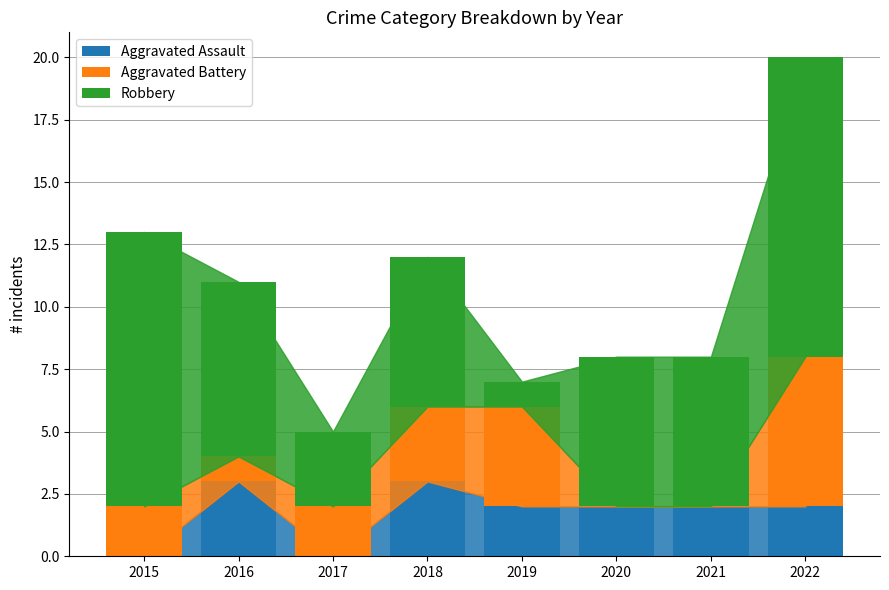

Are the bars horizontal?

No